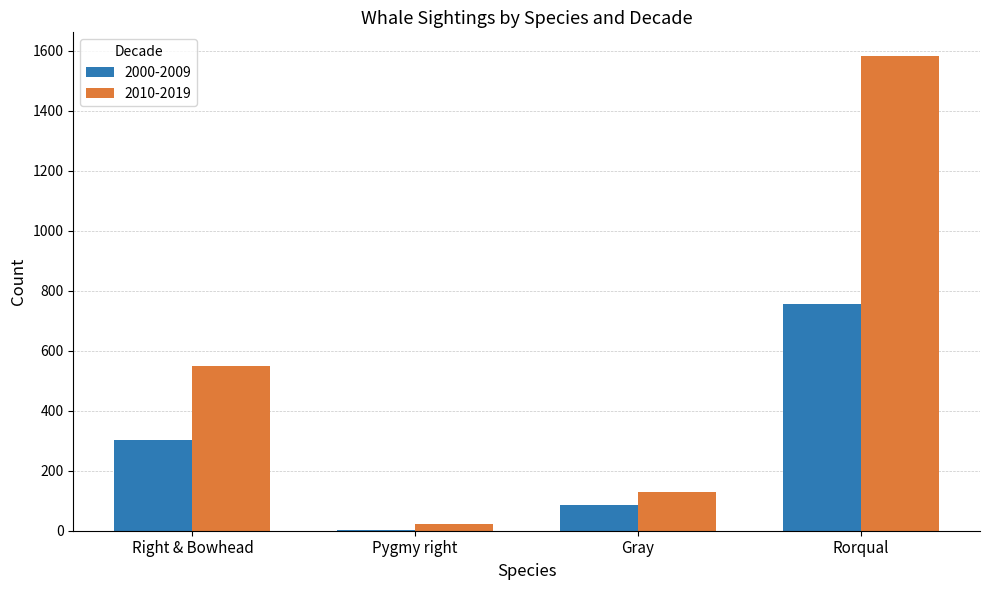

Is the value of 2000-2009 at Rorqual greater than the value of 2010-2019 at Pygmy right?

Yes